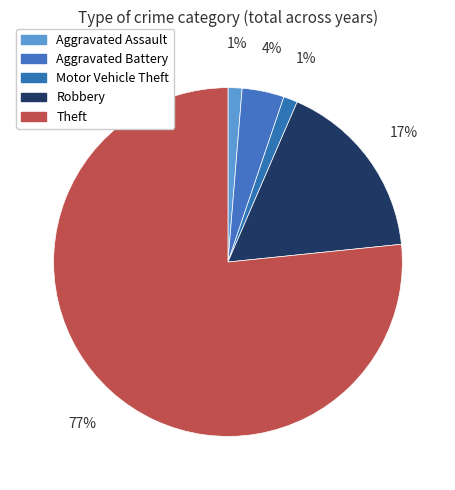

Count the number of slices in the pie.

5